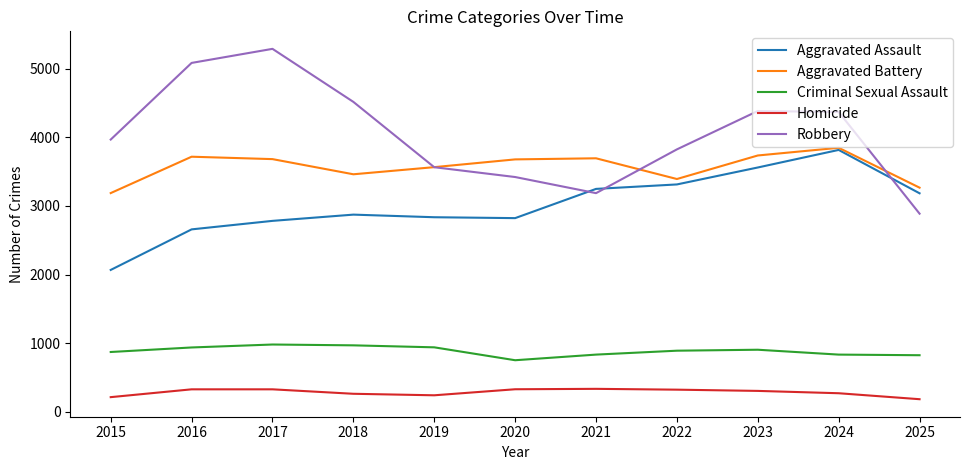

How many lines are shown in the chart?

5